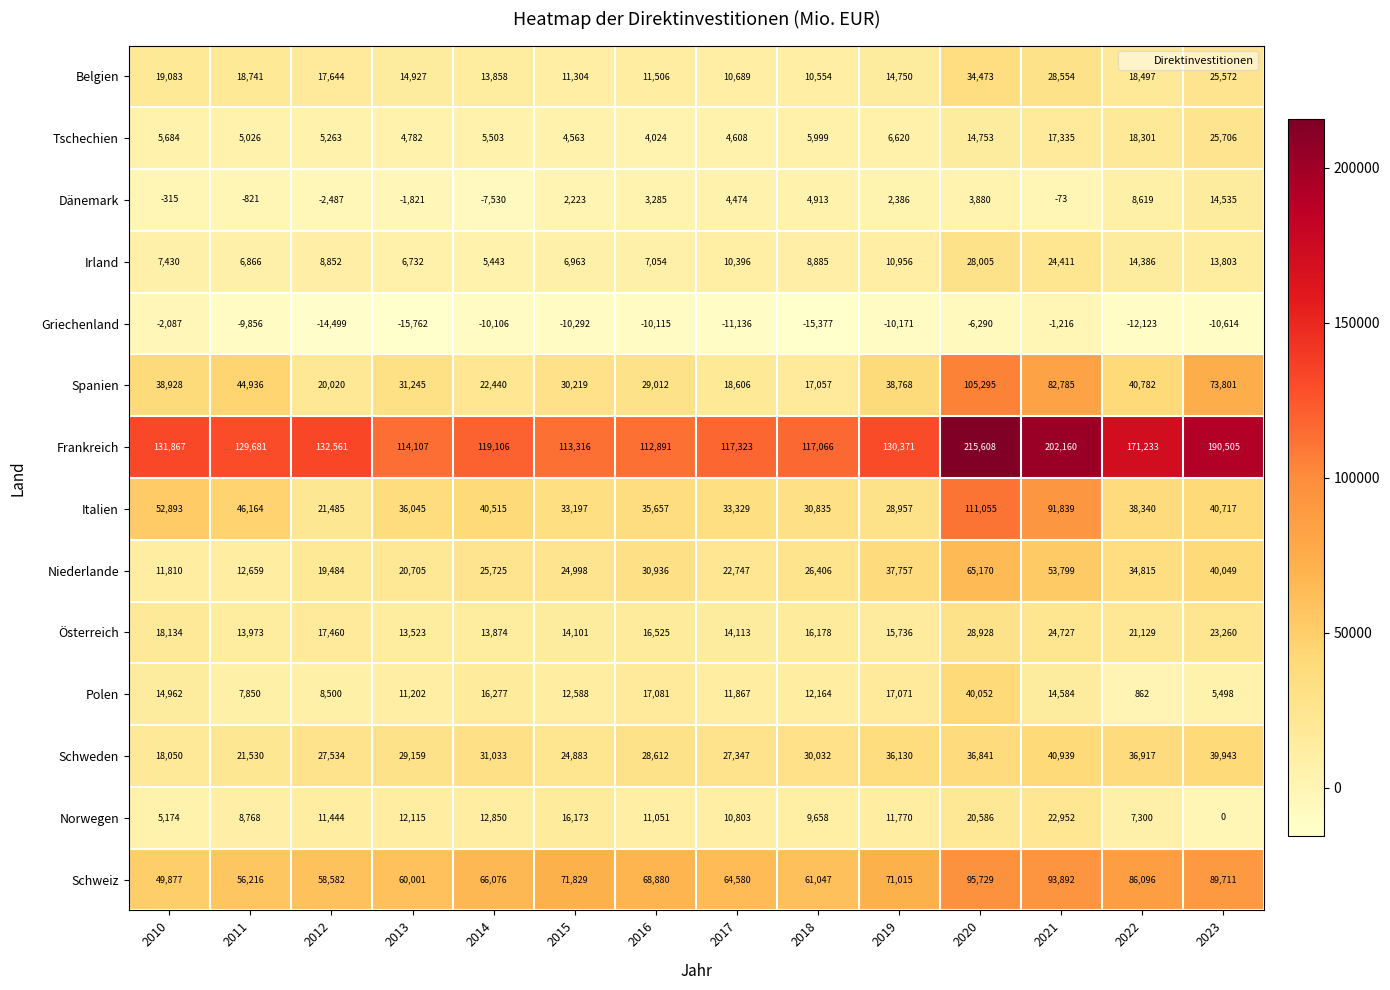

What is the spread (max minus min) of values at 2013?

129869